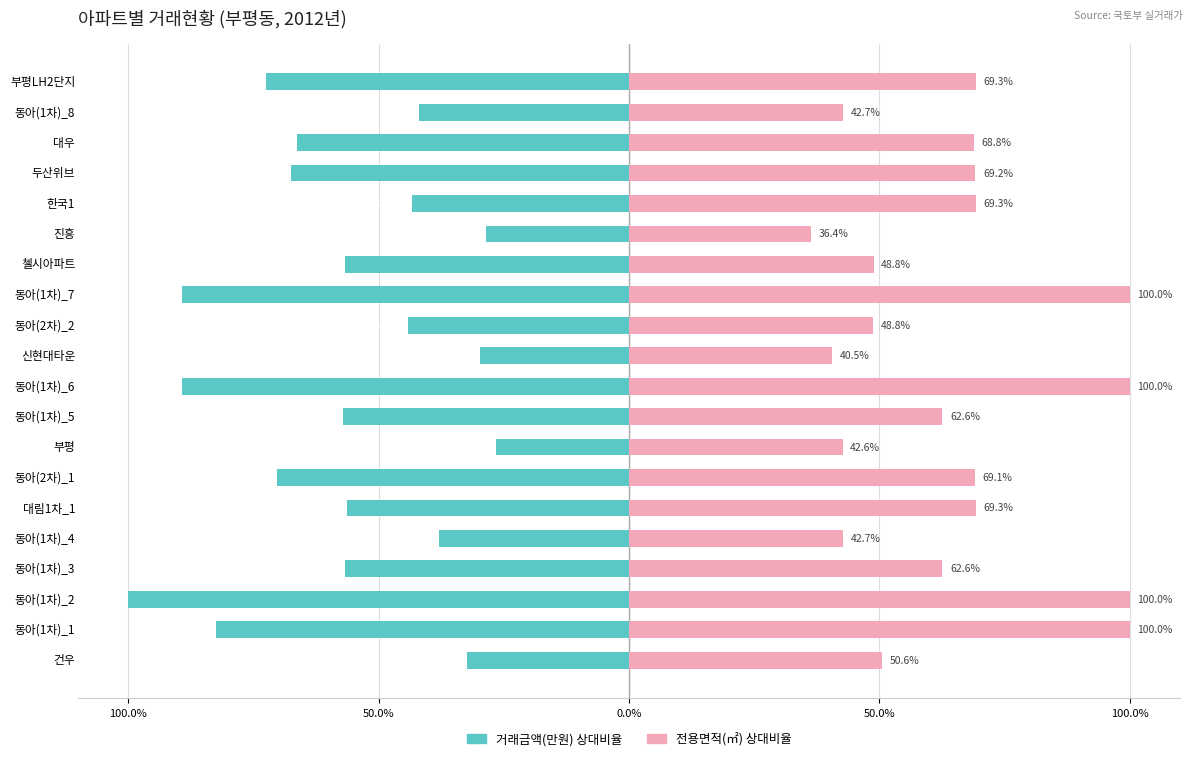

True or false: 거래금액(만원) 상대비율 has a value of -42.7 at 진흥.

False